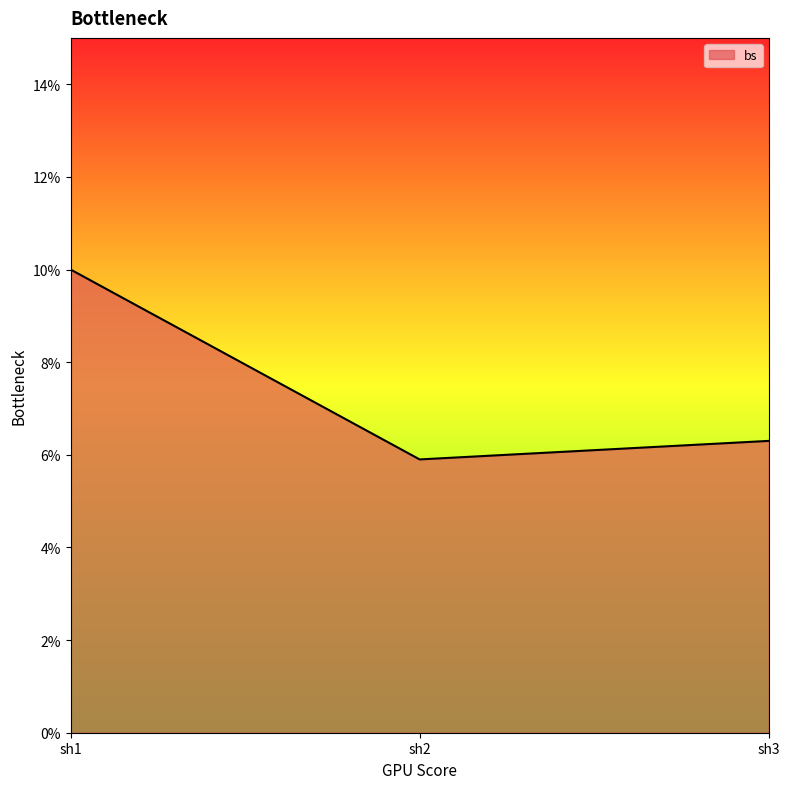

Reading left to right, list all the values displayed in this chart.

sh1=0.1	sh2=0.1	sh3=0.1